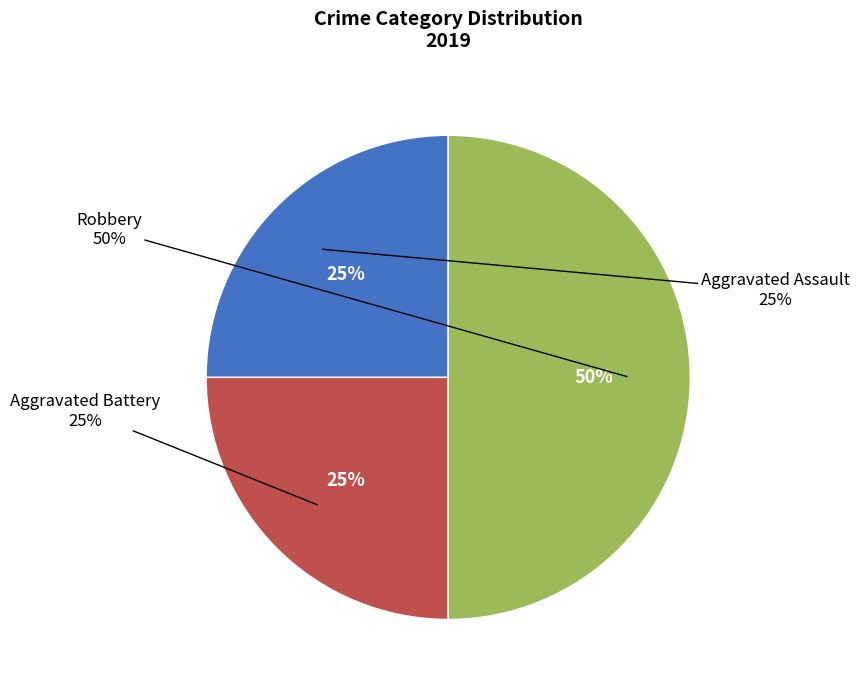

Rank the categories by value from lowest to highest.

Aggravated Assault, Aggravated Battery, Robbery